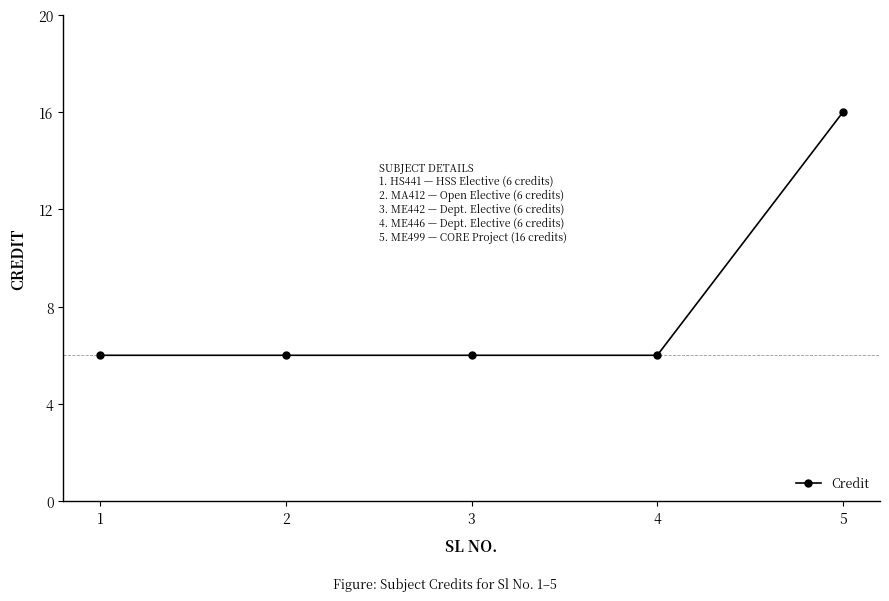

Reading left to right, list all the values displayed in this chart.

6	6	6	6	16